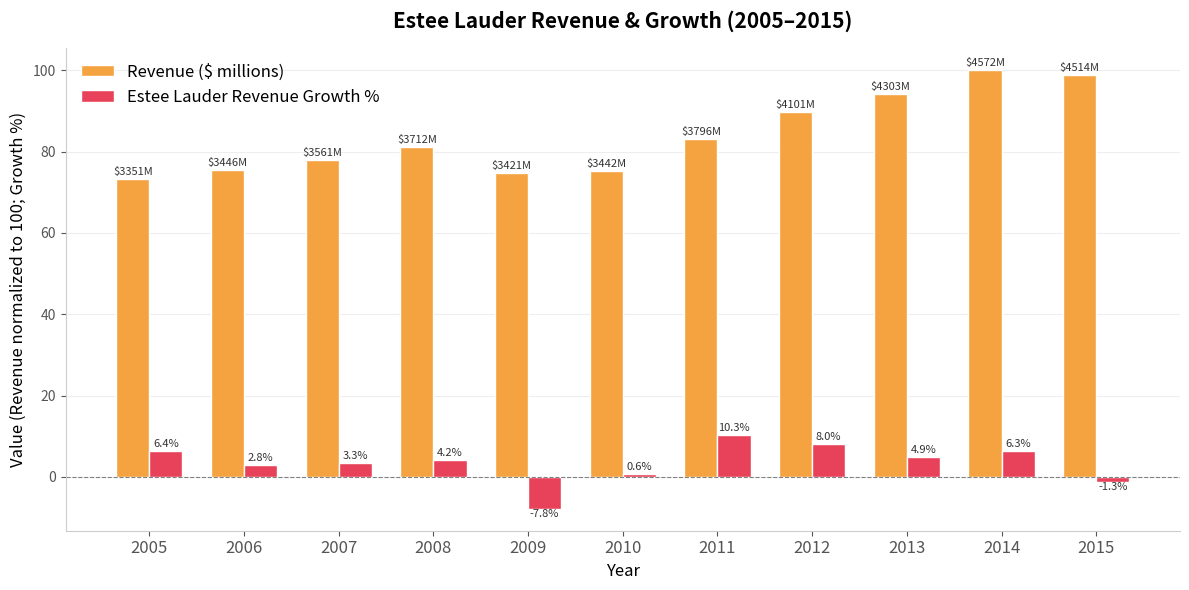

Are the bars horizontal?

No